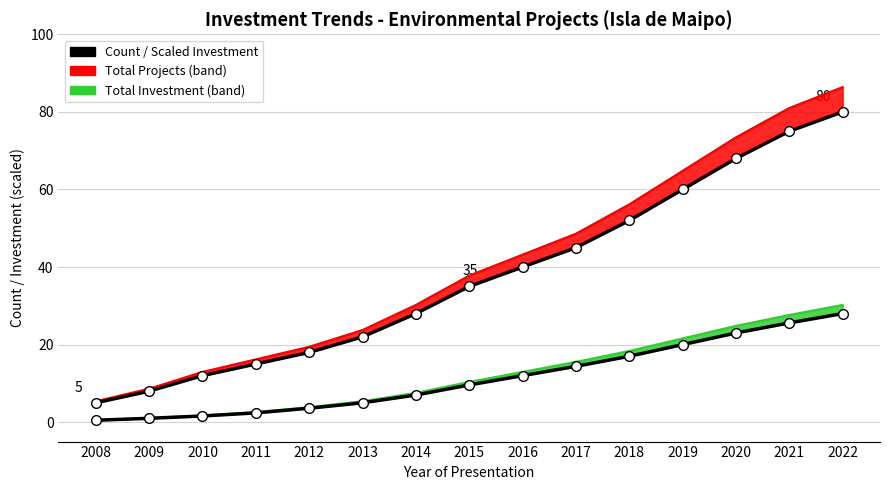

What is the value of the Projects (band) point at the 6th from the left?

23.8